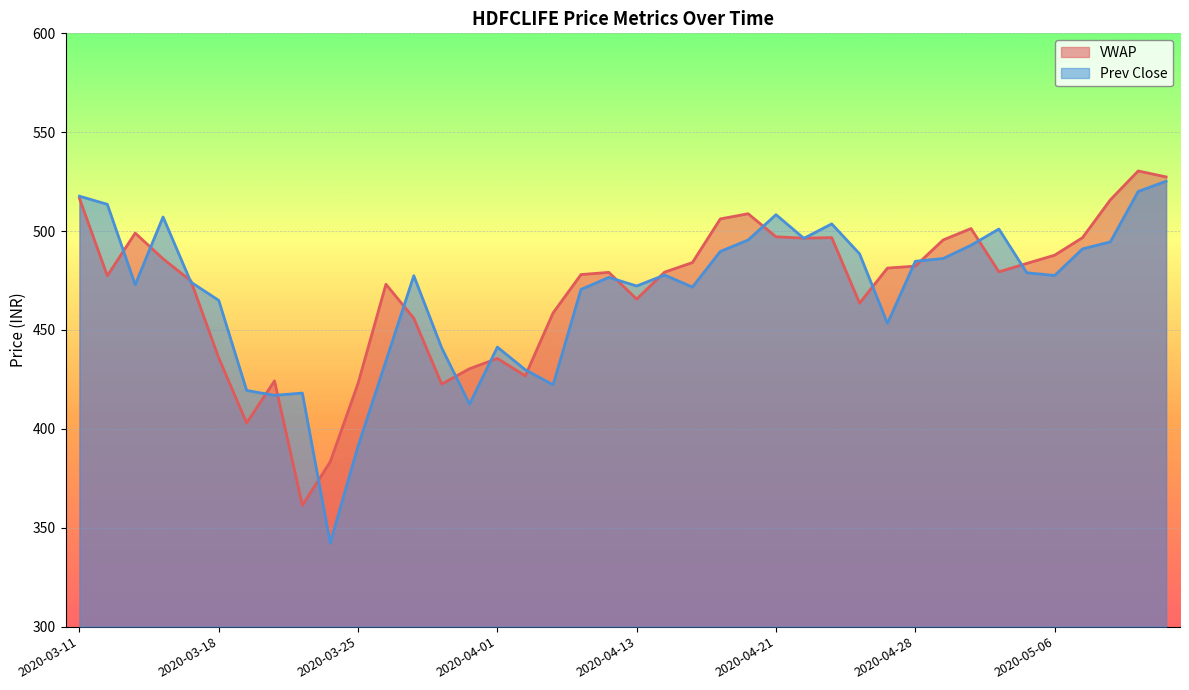

True or false: VWAP has a value of 501.3 at 2020-04-30.

True